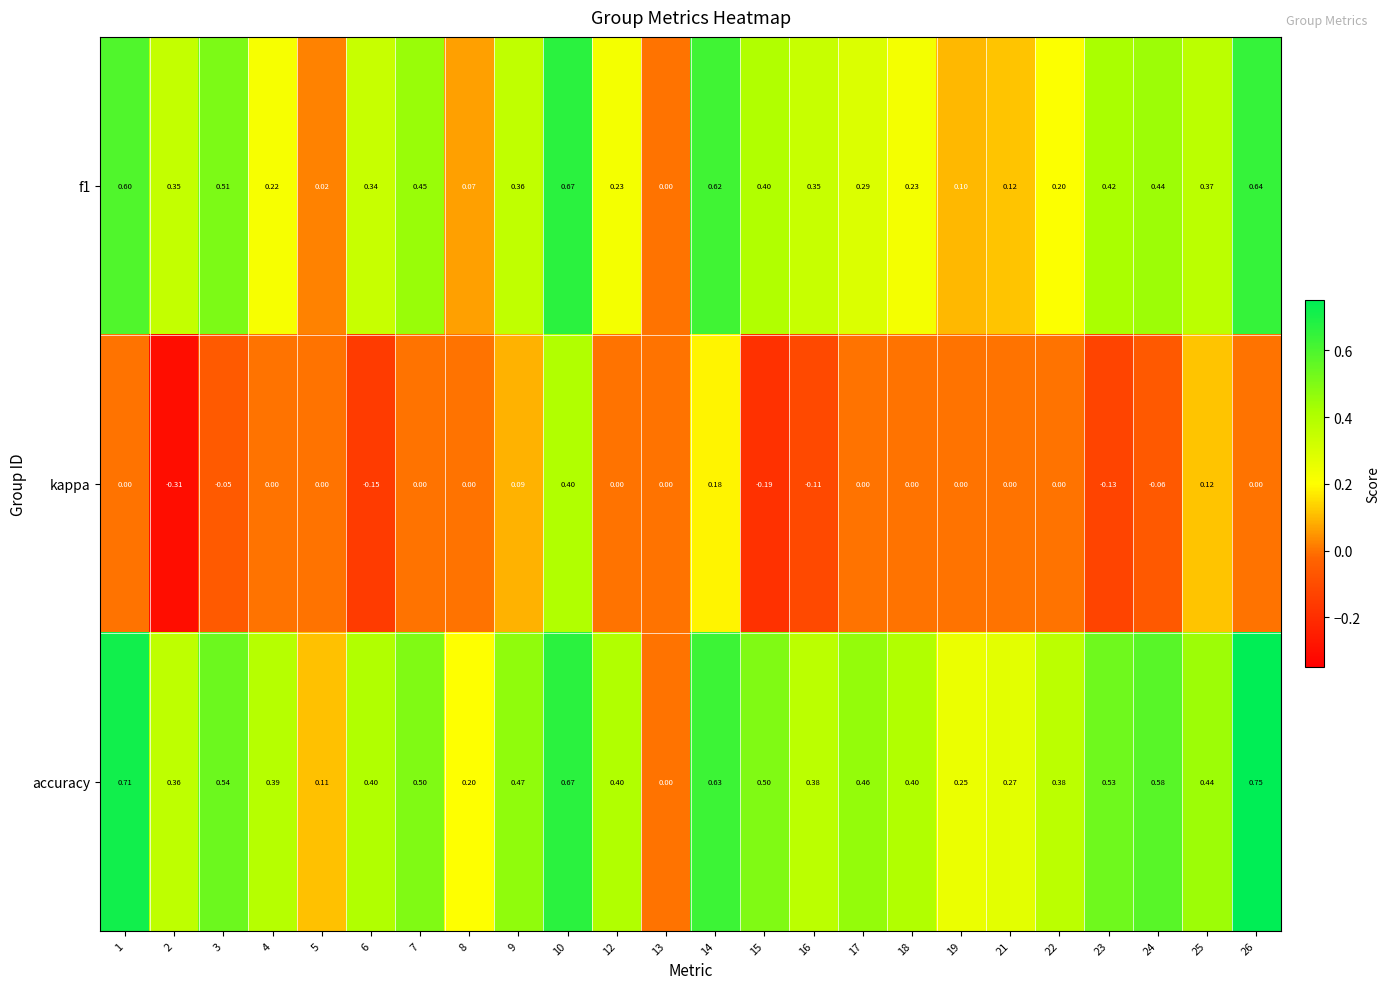

Which series has the widest spread of values?

accuracy